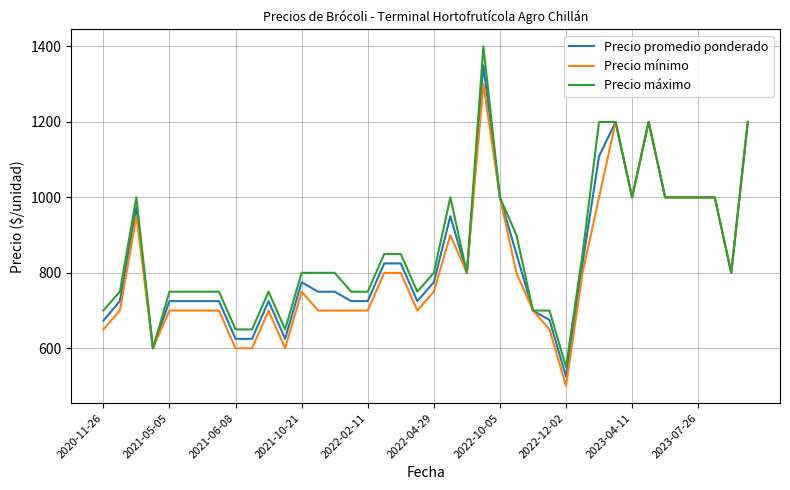

Which series has the widest spread of values?

Precio máximo